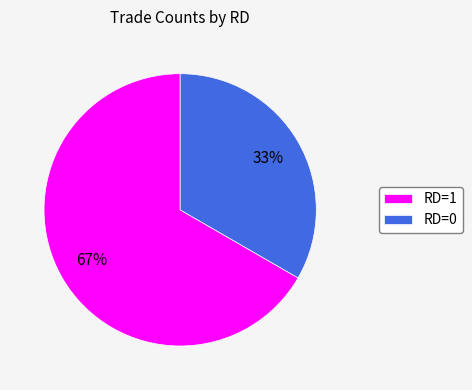

Is the sum of RD=0 and RD=1 greater than half?

Yes